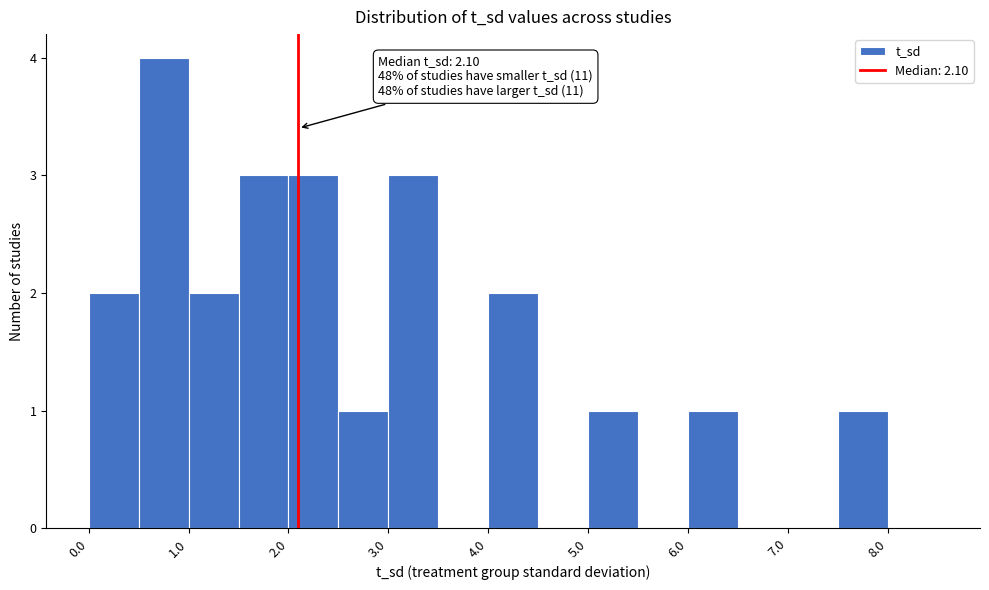

Which range on the x-axis has the tallest bar?

0.5 to 1.0